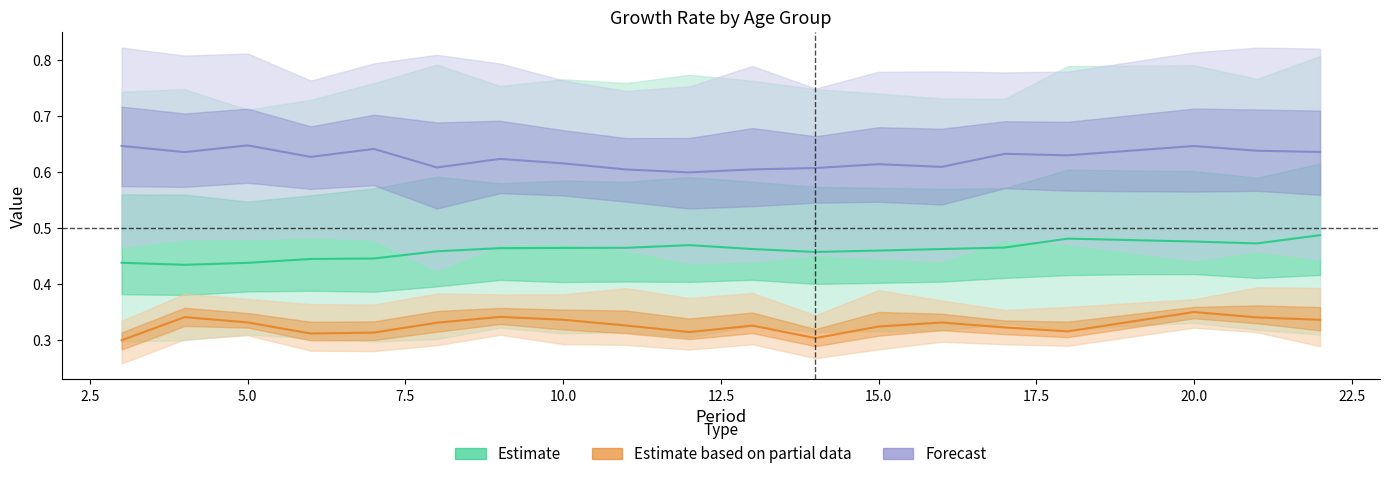

Reading right to left, list all the values displayed in this chart.

Estimate: 0.5	0.5	0.5	0.5	0.5	0.5	0.5	0.5	0.5	0.5	0.5	0.5	0.5	0.5	0.5	0.4	0.4	0.4	0.4	0.4
Estimate based on partial data: 0.3	0.3	0.4	0.3	0.3	0.3	0.3	0.3	0.3	0.3	0.3	0.3	0.3	0.3	0.3	0.3	0.3	0.3	0.3	0.3
Forecast: 0.6	0.6	0.6	0.6	0.6	0.6	0.6	0.6	0.6	0.6	0.6	0.6	0.6	0.6	0.6	0.6	0.6	0.6	0.6	0.6